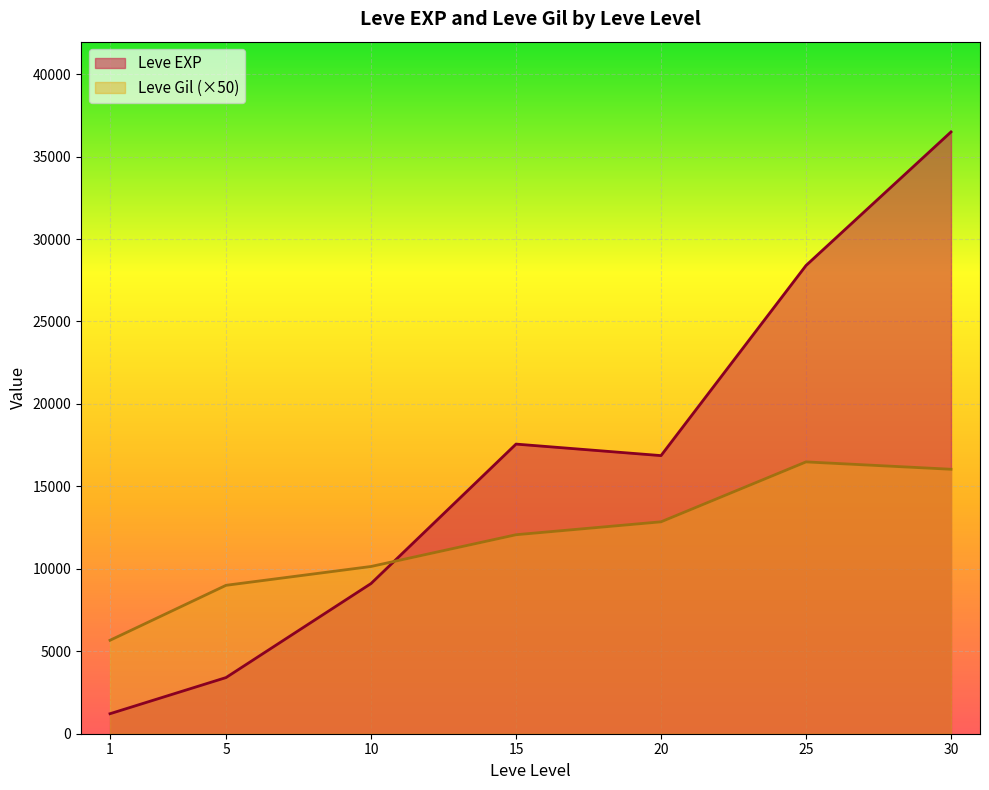

Which series has the largest range (max minus min)?

Leve EXP